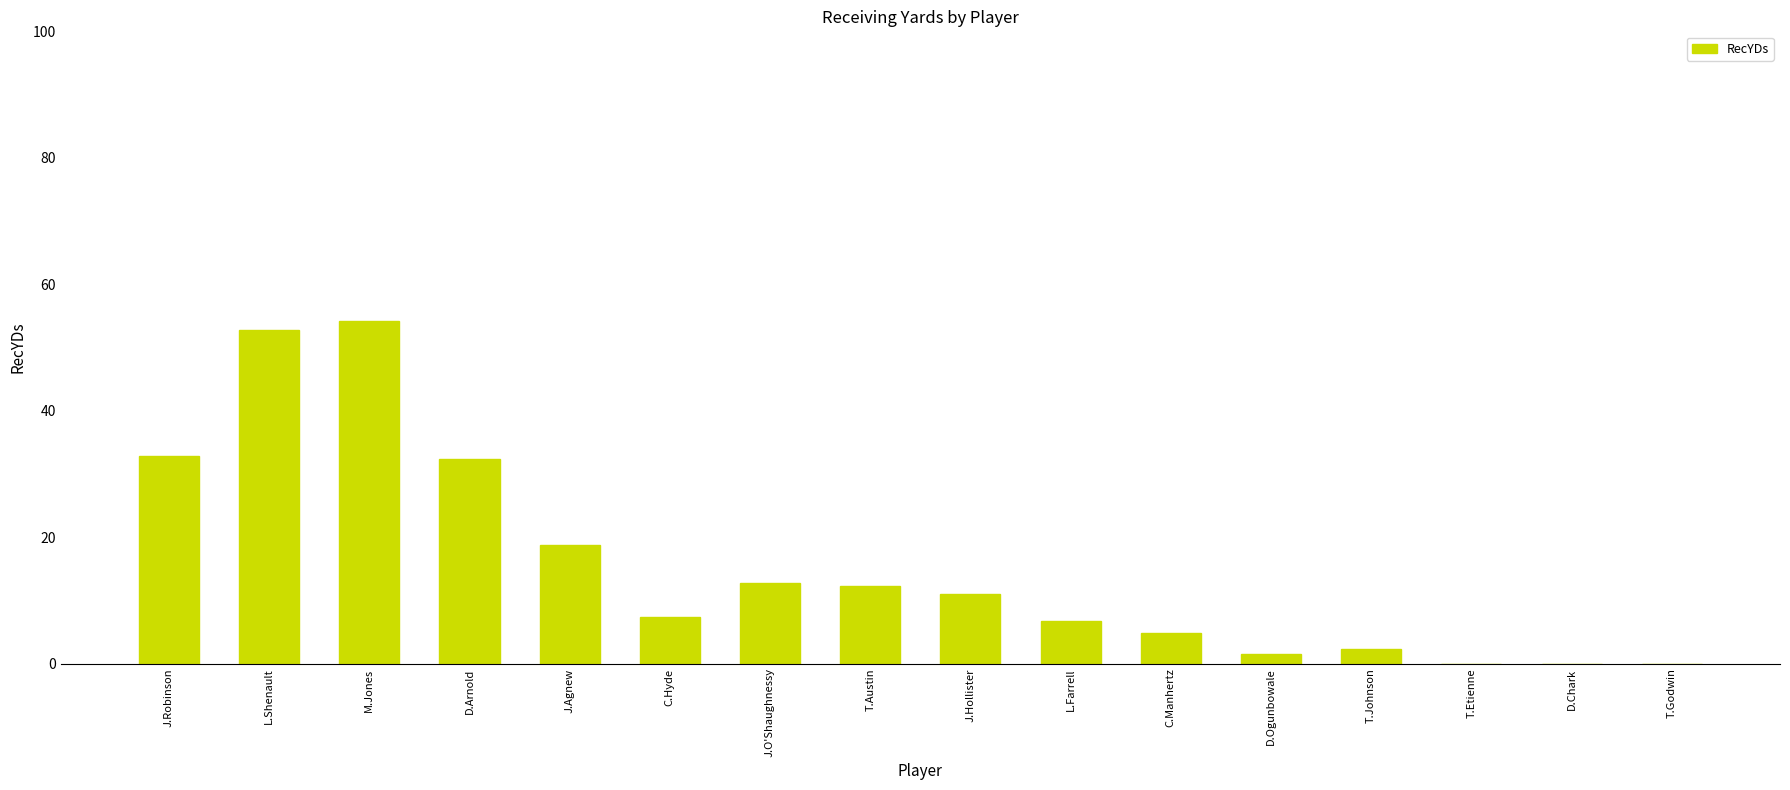

What is the sum of all values?

249.8